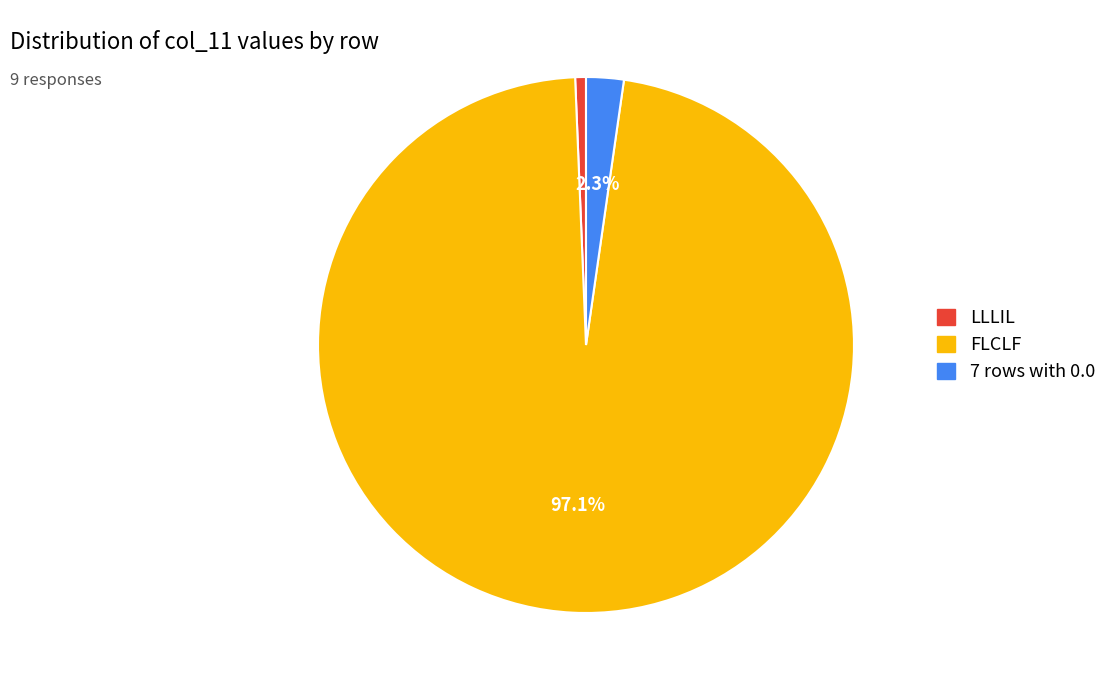

Is there any slice that represents more than half of the pie?

Yes